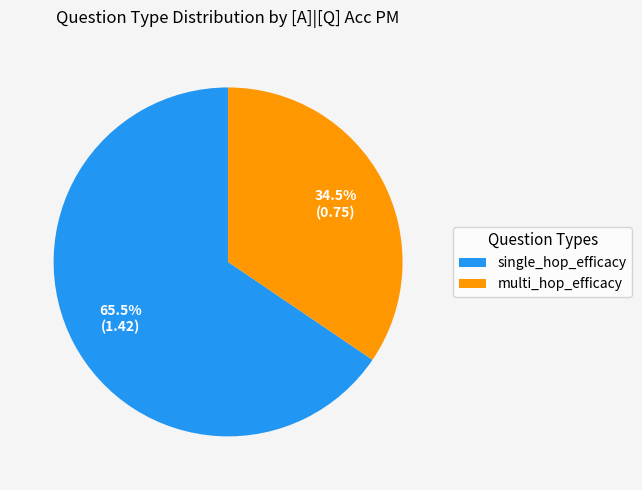

How many segments does this pie chart have?

2